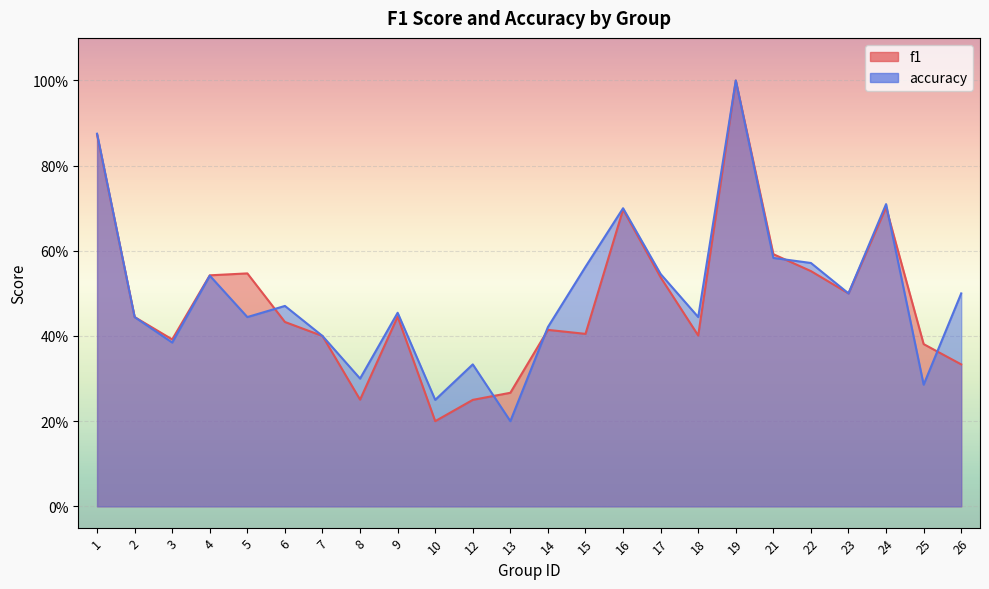

Count the f1 values in the range 0 to 1.

24